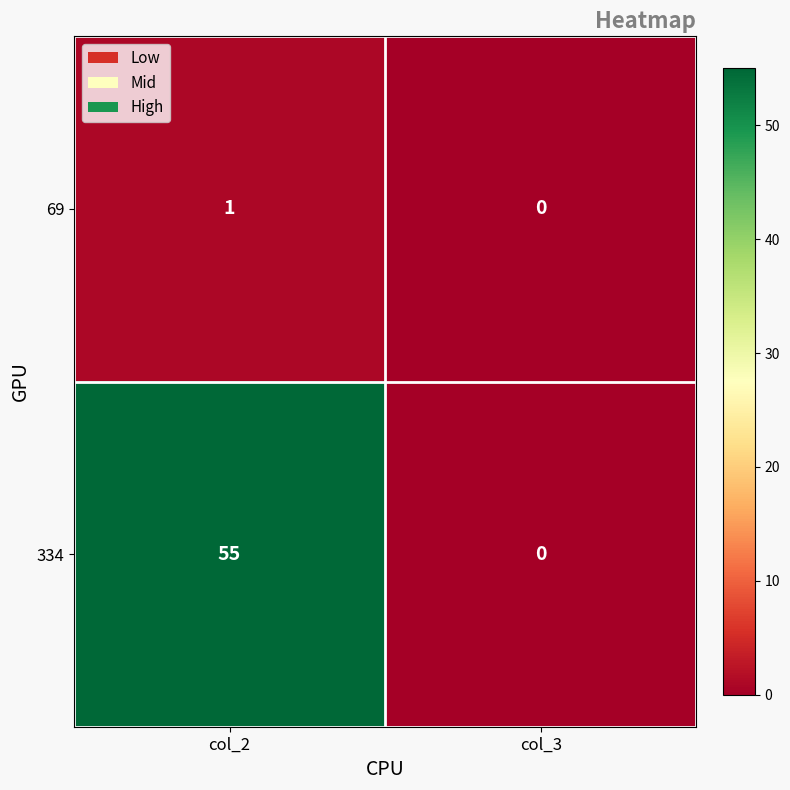

Is it true that 69 equals -1 at col_3?

False